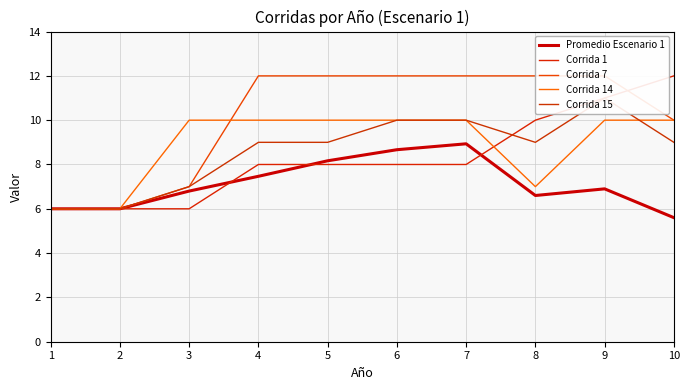

How many data points does each series have?

10